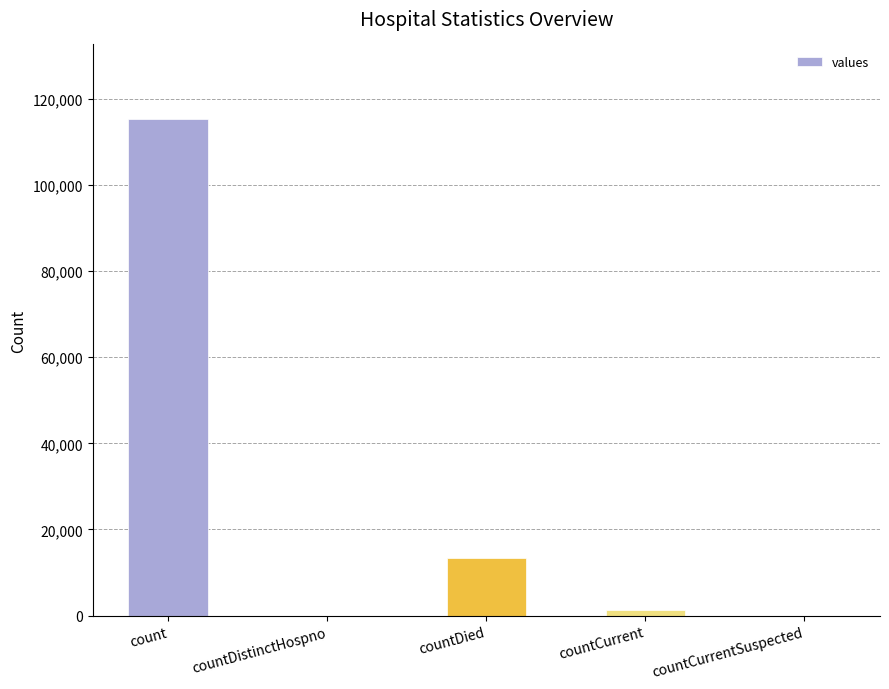

Approximately how many times larger is the value at count compared to countCurrent?

83.4